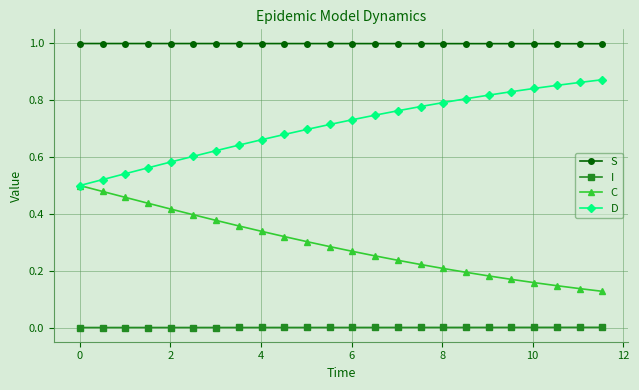

How many lines are shown in the chart?

4